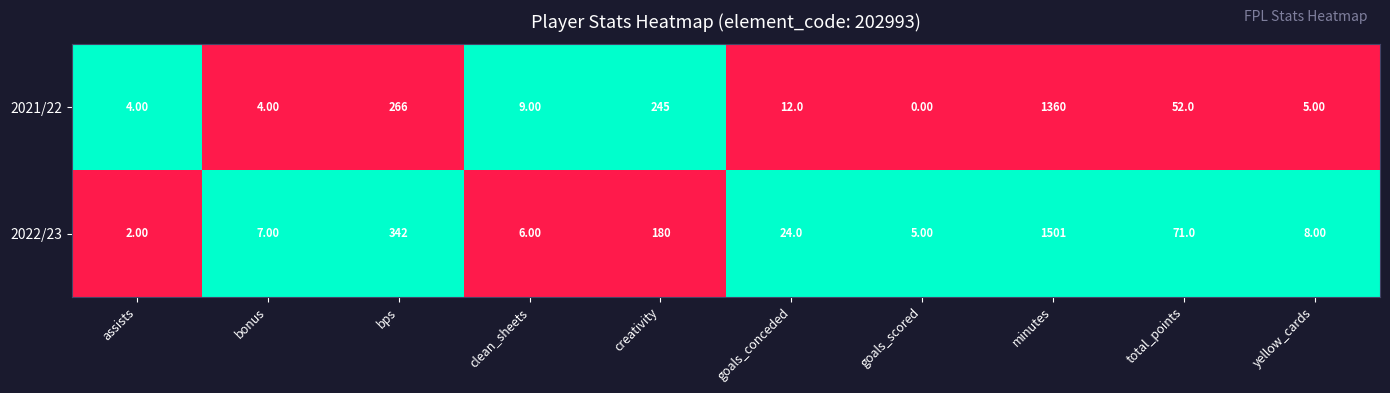

Where does the 2021/22 series first go above 12?

bps